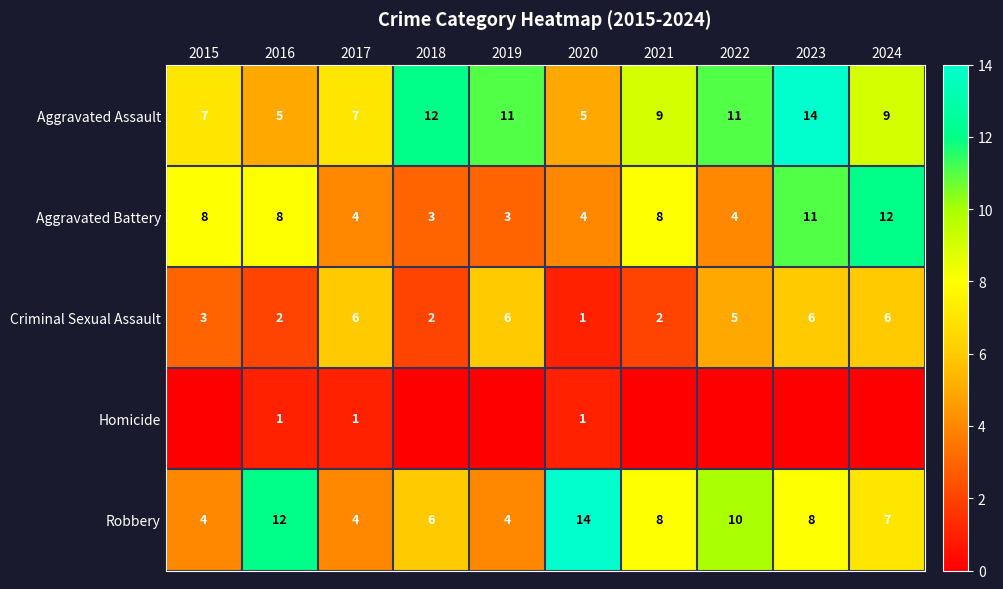

Is the value of Aggravated Assault at 2017 greater than the value of Aggravated Battery at 2017?

Yes